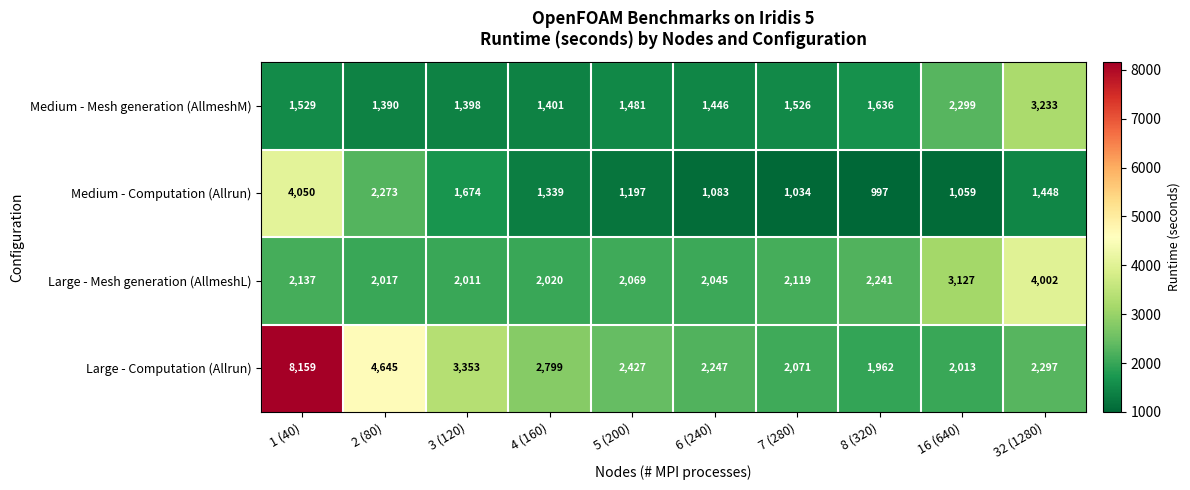

The value of Medium - Mesh generation (AllmeshM) at 1 (40) is 928. True or false?

False